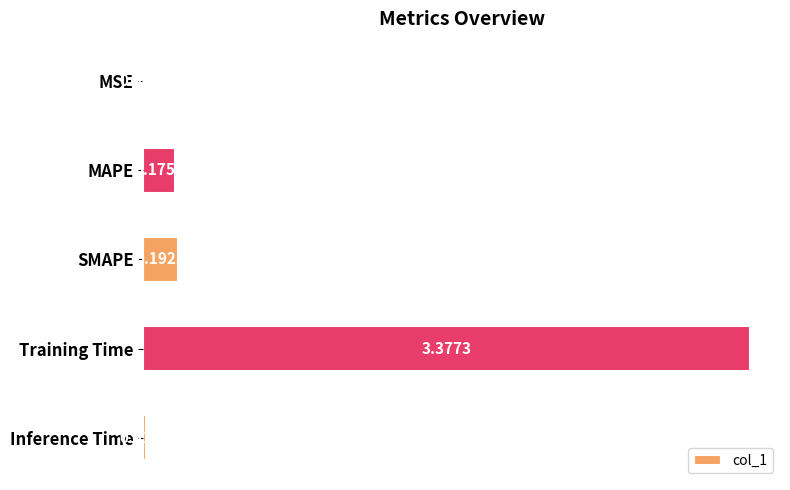

Where is the data nearest to the value 1?

SMAPE